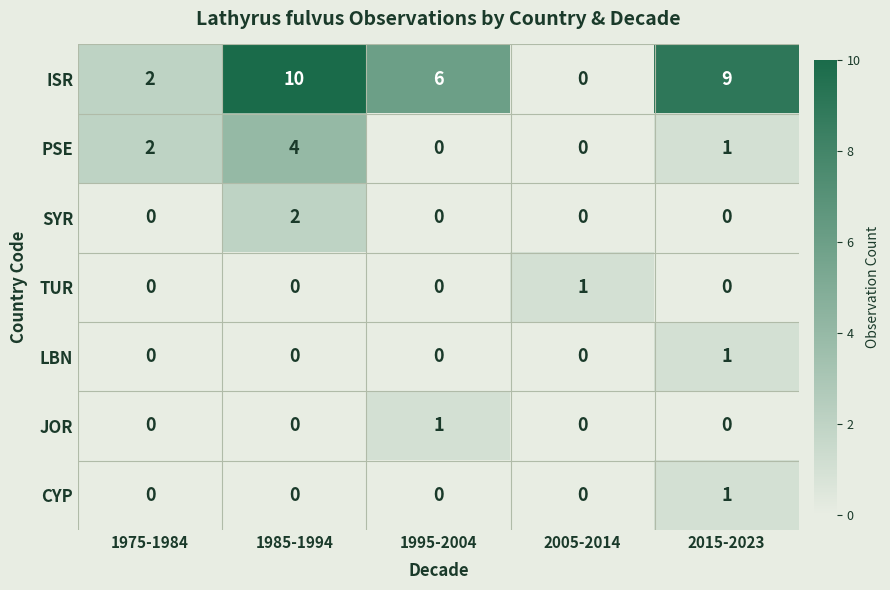

Count the number of data series in this chart.

7